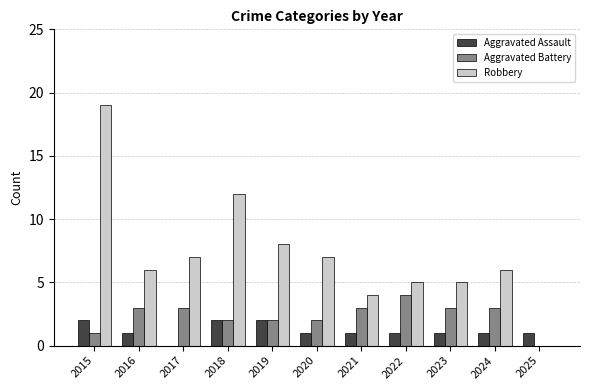

What is the sum of all Aggravated Battery values?

26